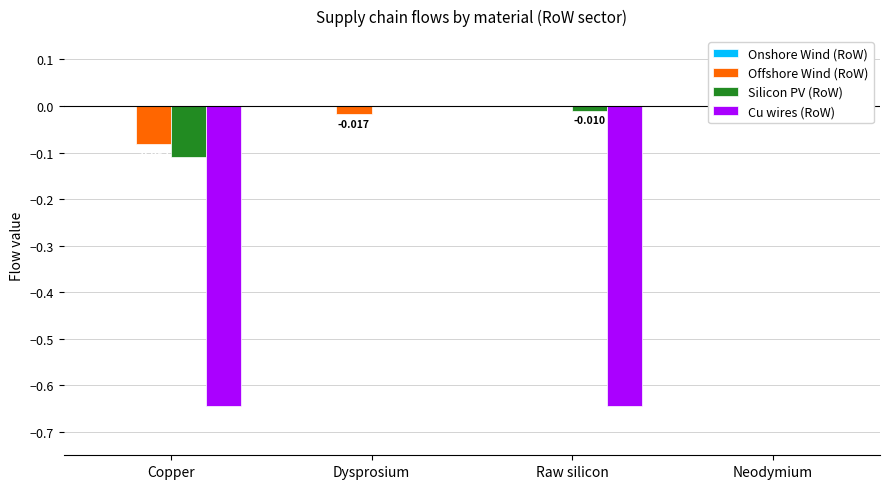

Count the number of categories in the chart.

4